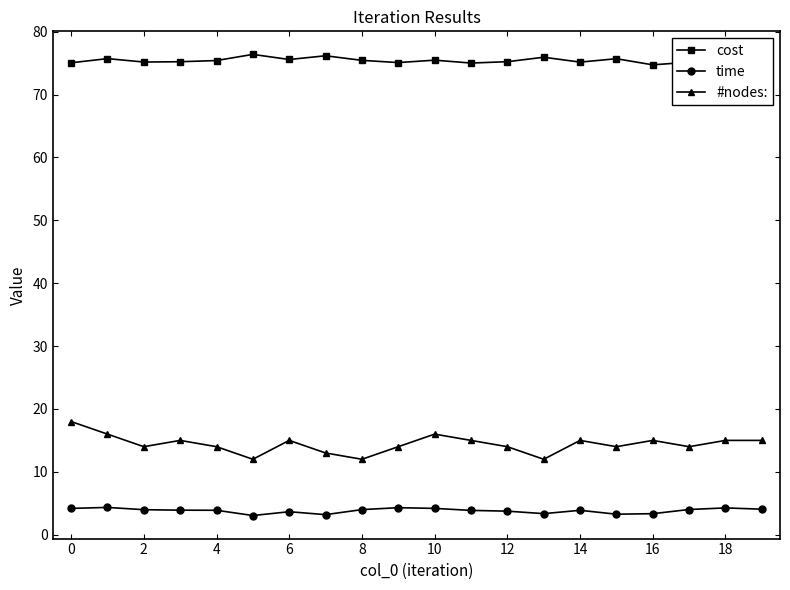

Which series has the widest spread of values?

#nodes: